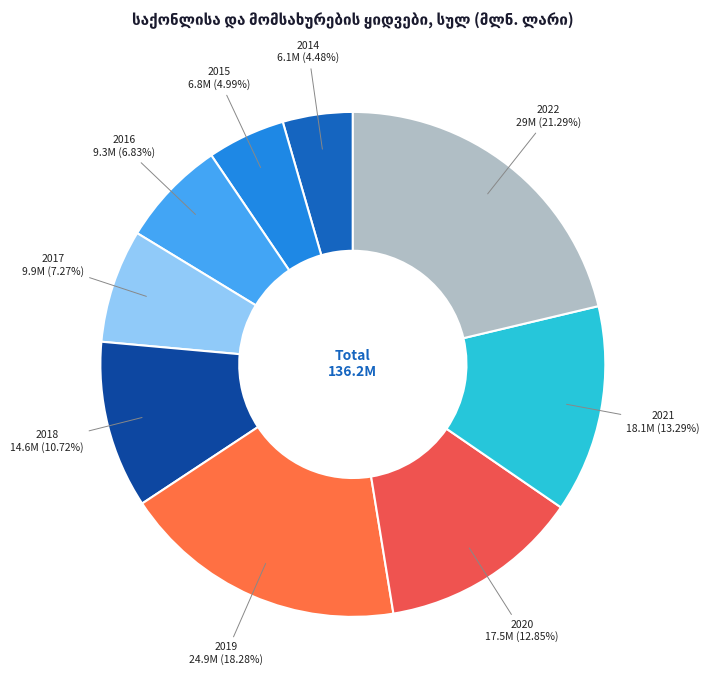

To the nearest percent, what is the difference between the largest and smallest slice percentages?

17%